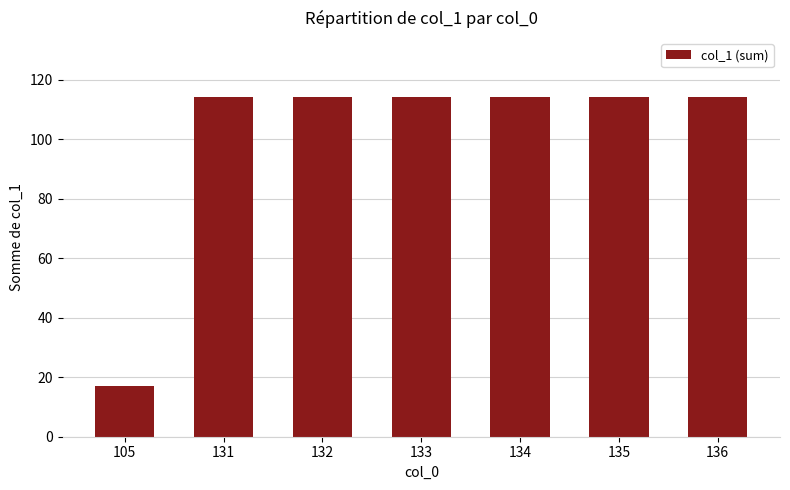

What is the ratio of the value at 135 to the value at 132?

1.0